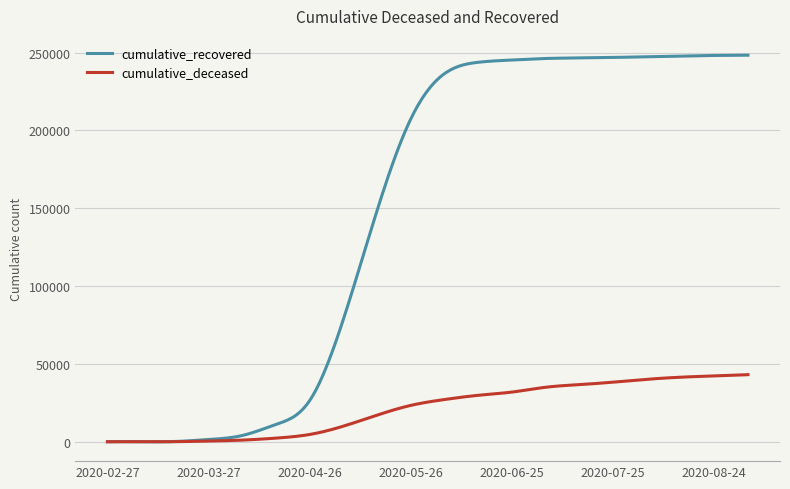

Rank the series by their average value, from highest to lowest.

cumulative_recovered, cumulative_deceased